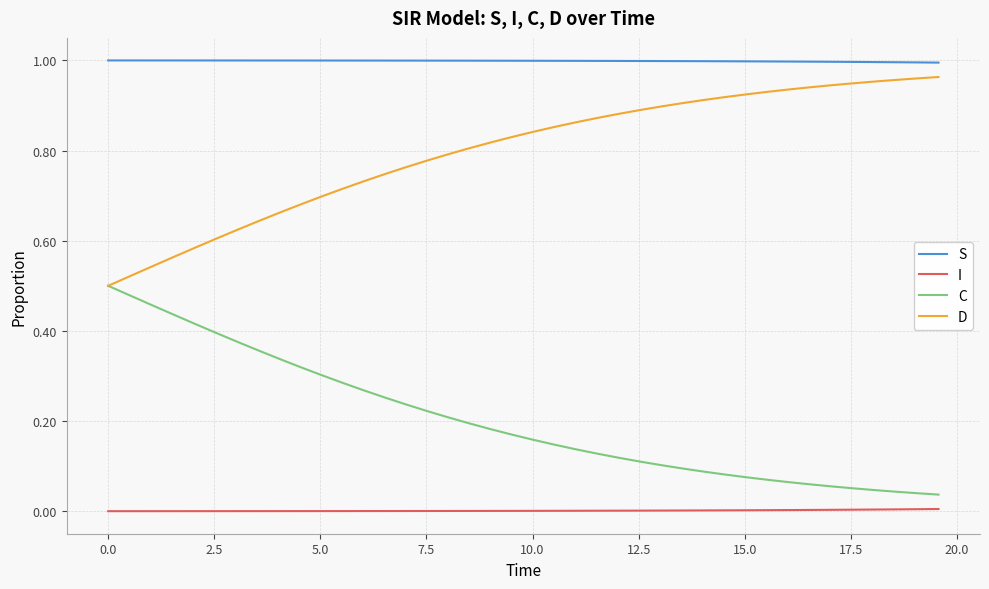

True or false: S and D intersect in this chart.

False